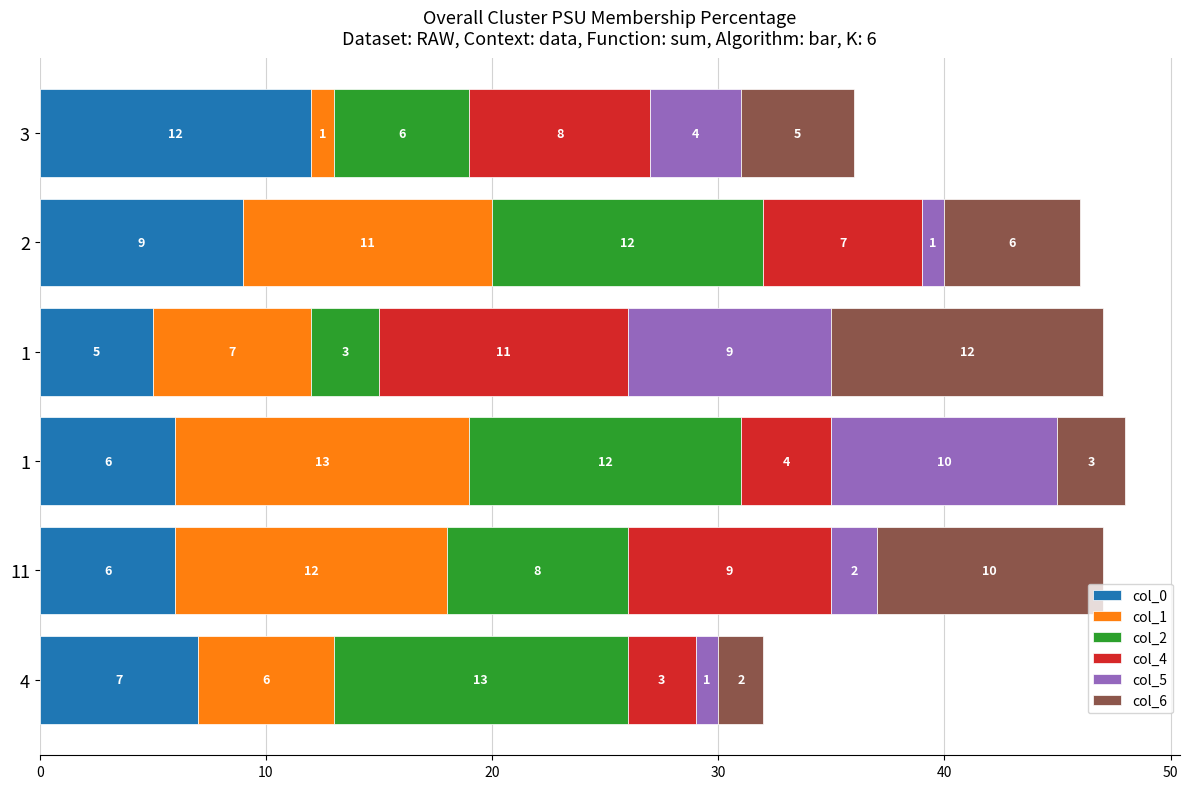

What are all the series names shown in the legend?

col_0, col_1, col_2, col_4, col_5, col_6